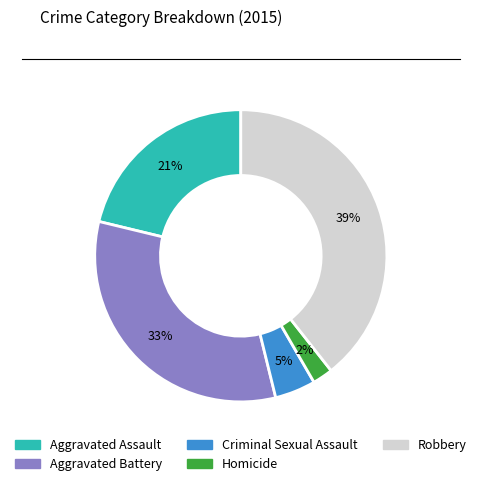

What is the largest slice in the pie chart?

Robbery